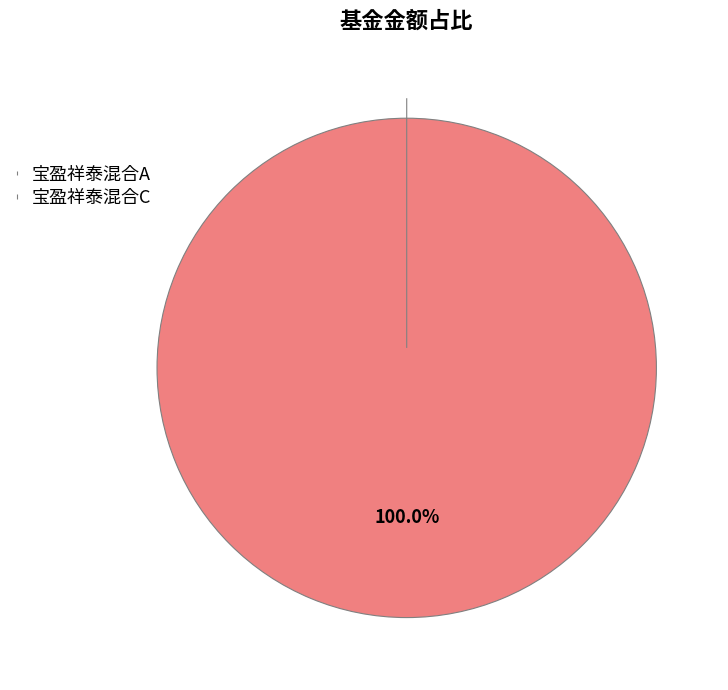

What is the change in value from 宝盈祥泰混合A to 宝盈祥泰混合C?

-2.9